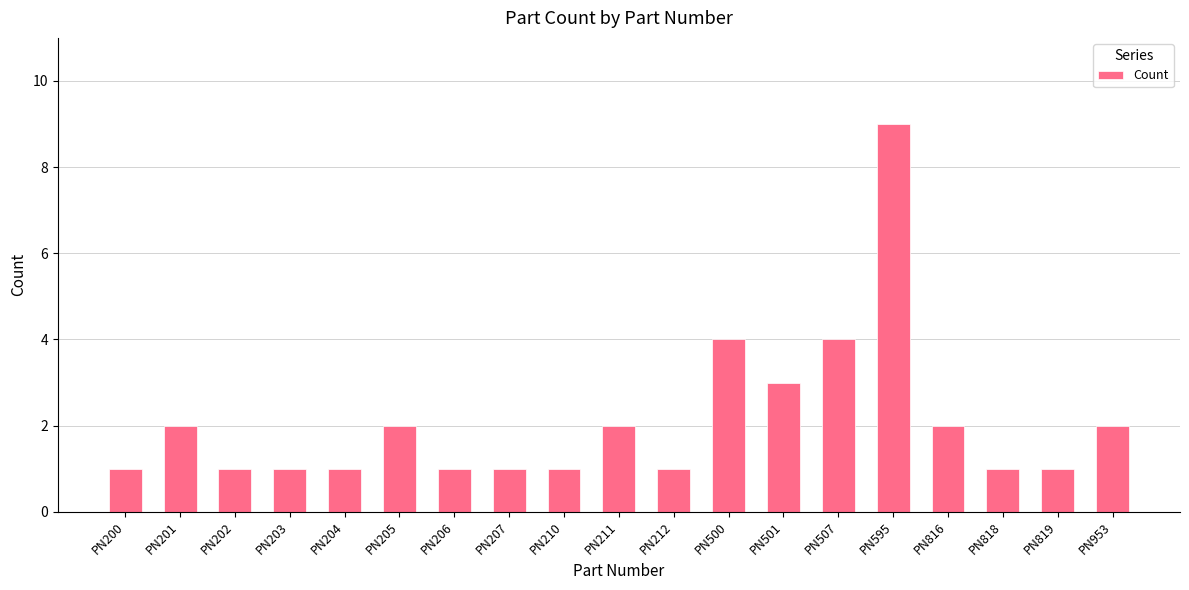

Are the bars horizontal?

No